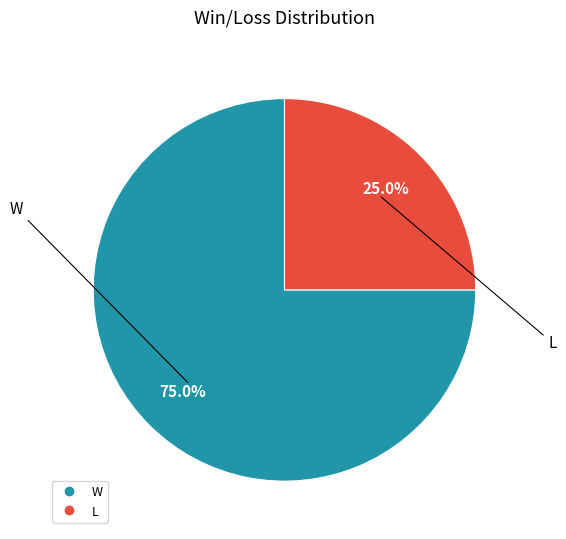

To the nearest percent, what is the average slice percentage?

50%